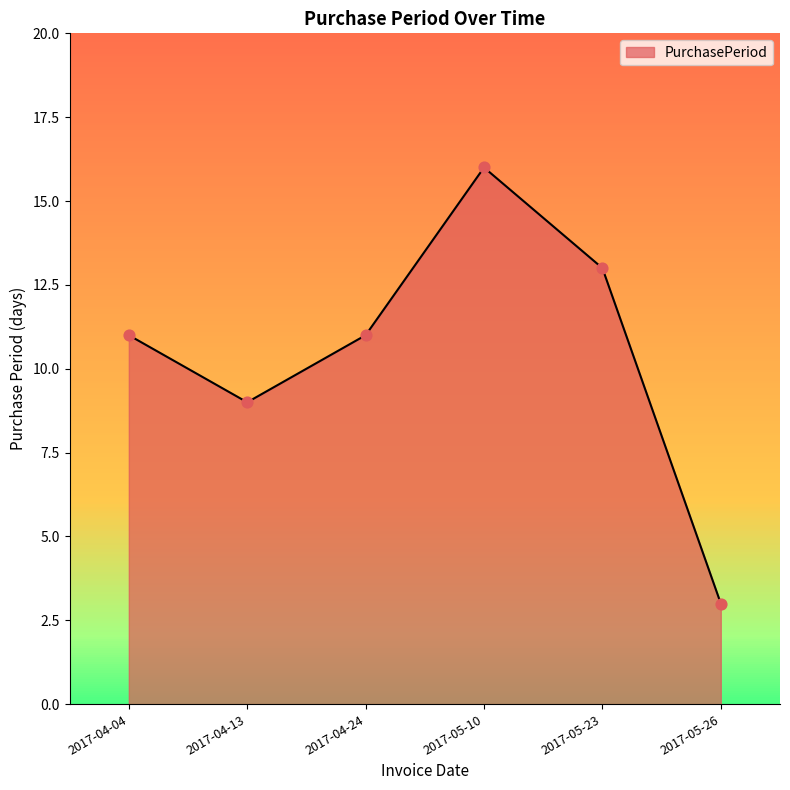

Which has a higher value, 2017-05-23 or 2017-05-26?

2017-05-23